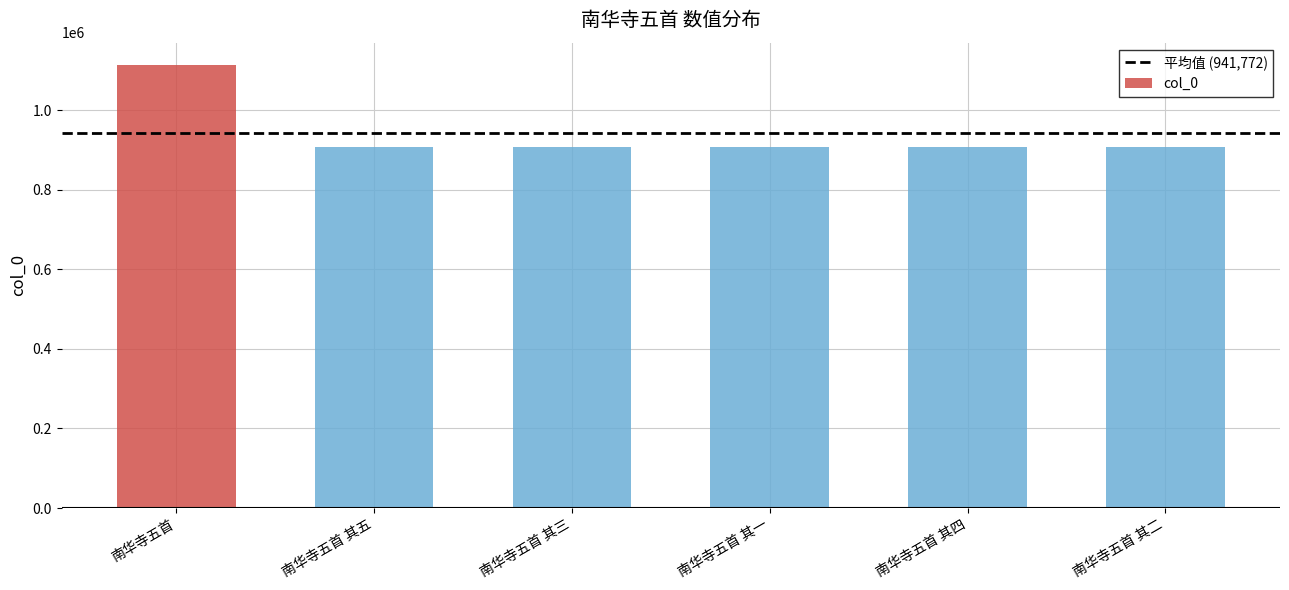

What is the sum of the values at 南华寺五首 其四 and 南华寺五首 其二?

1814486